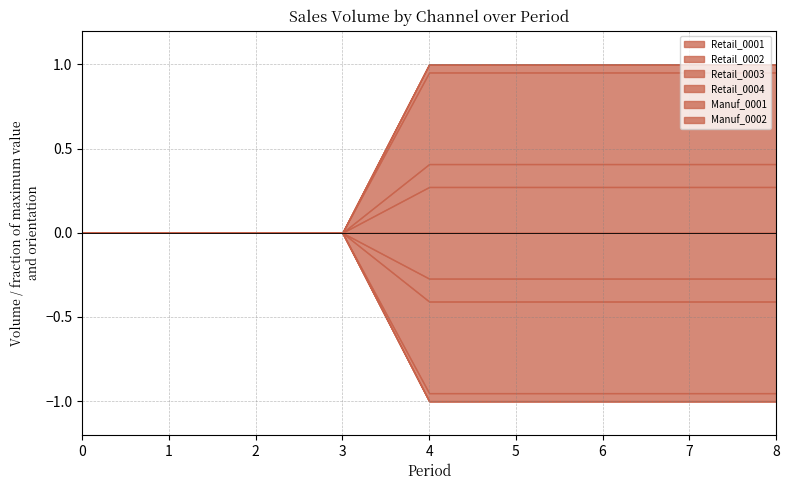

How many Retail_0003 values are between 0 and 8000?

9